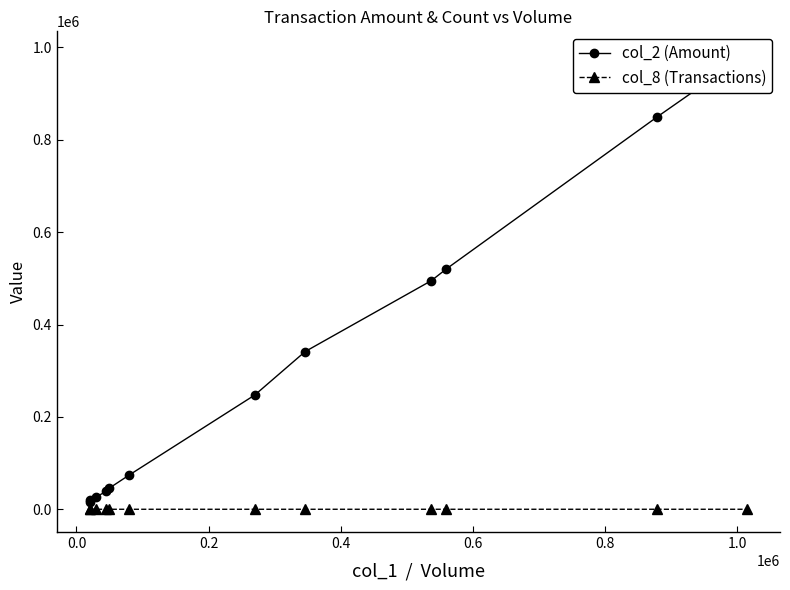

What is the greatest value displayed?

985600